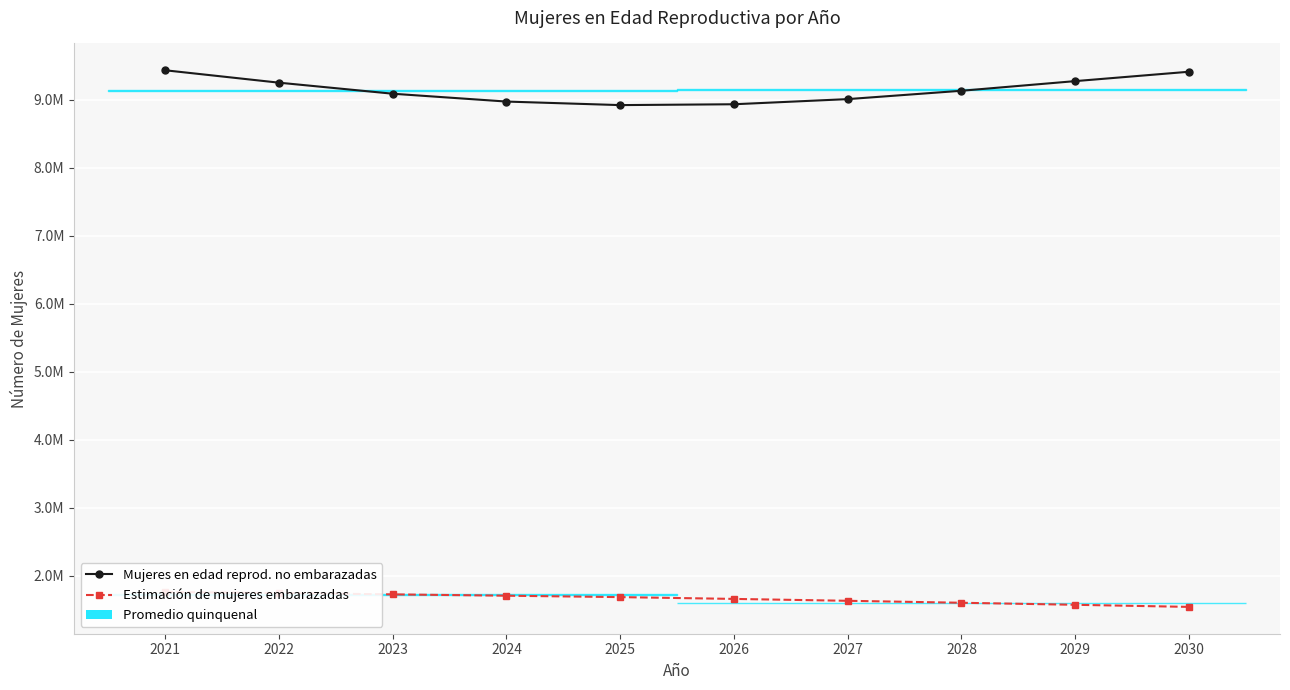

Is the value of Estimación de mujeres embarazadas at 2026 greater than the value of Mujeres en edad reprod. no embarazadas at 2023?

No